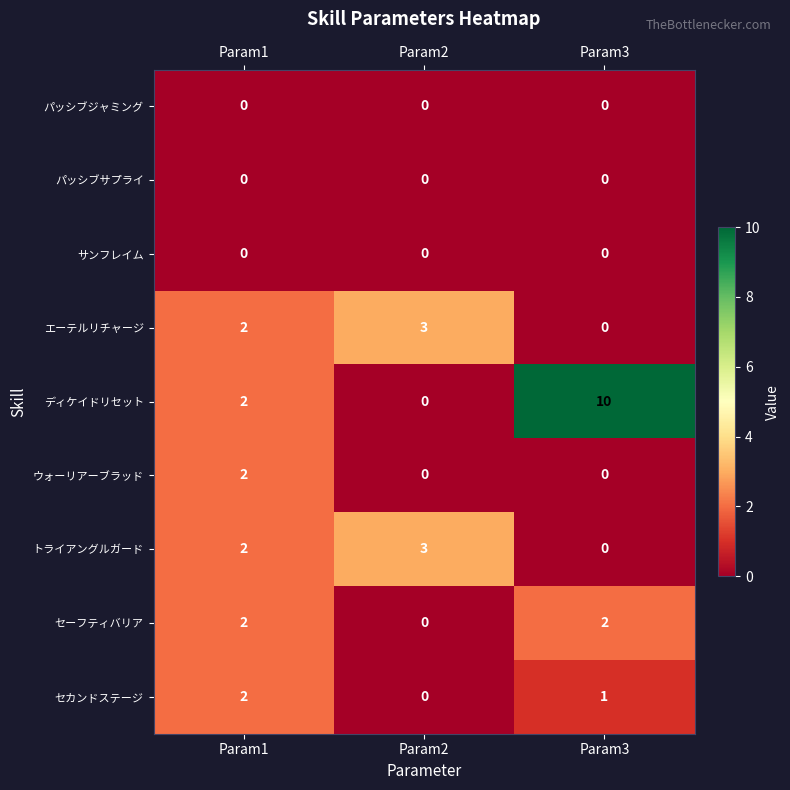

The ウォーリアーブラッド series shows 2 at Param1. True or false?

True